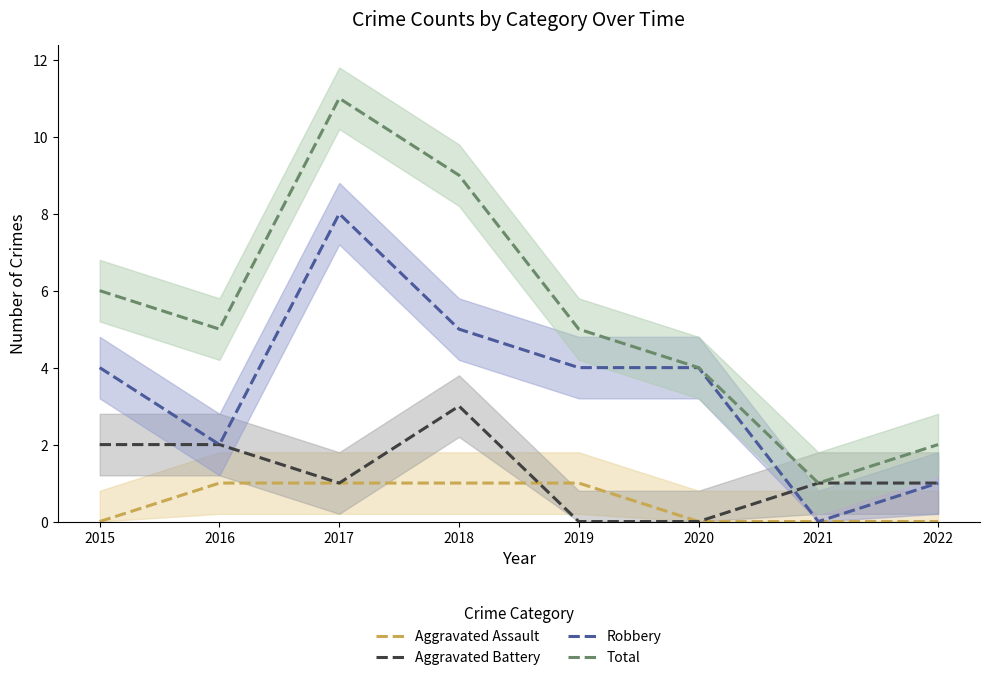

What is the value of the Aggravated Battery point at the 3rd from the left?

1